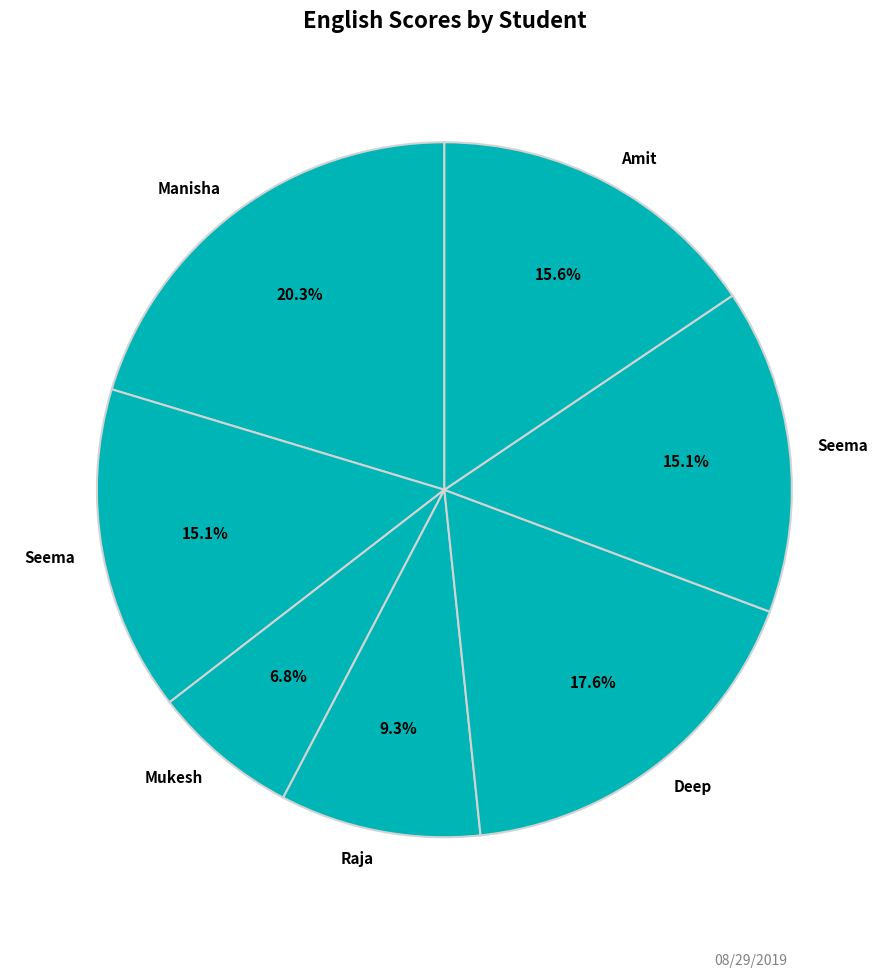

How many segments does this pie chart have?

7